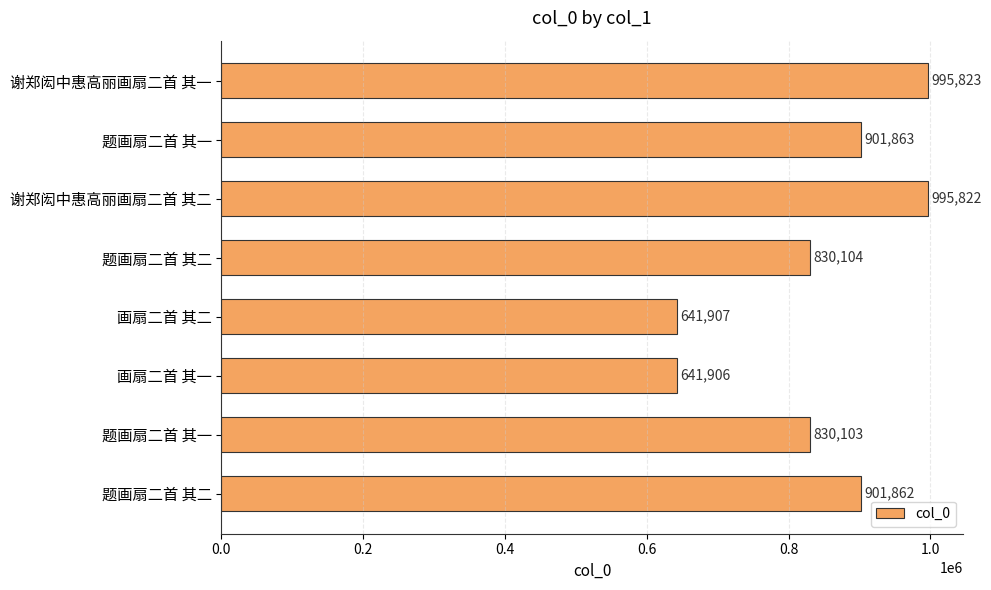

How many bars are there in total?

8